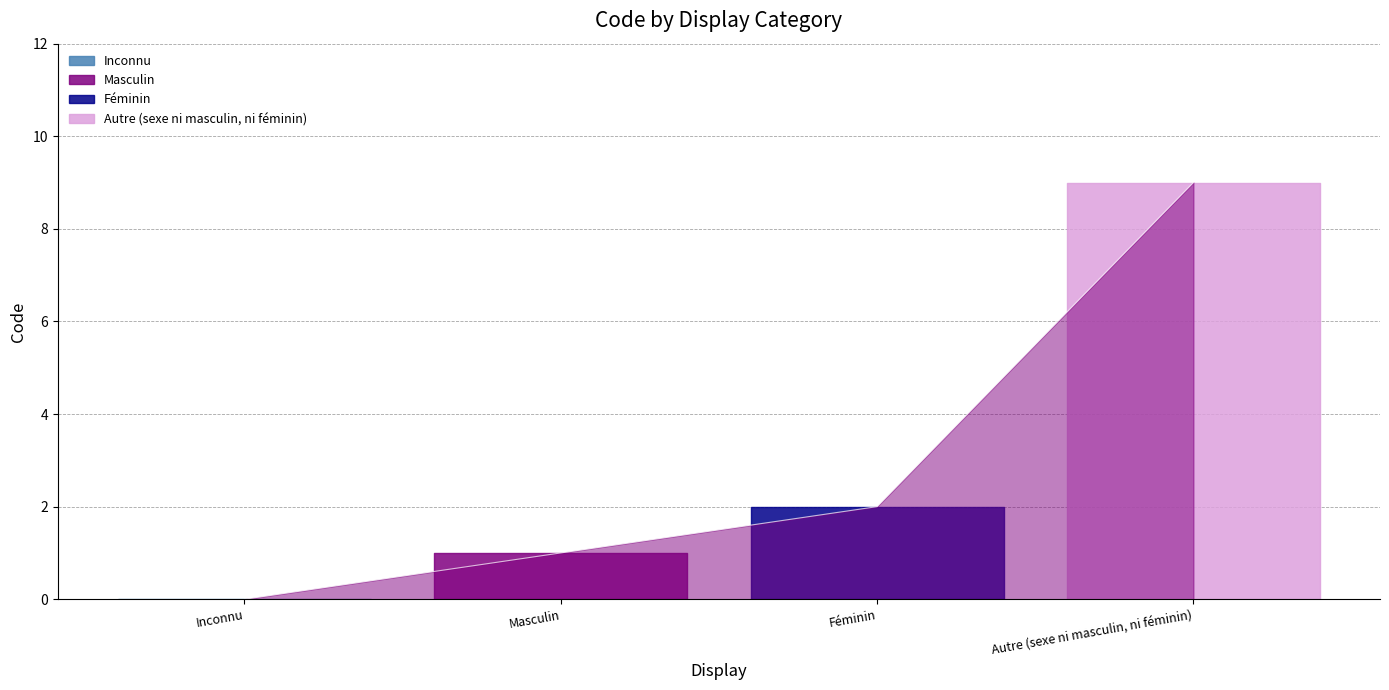

Does the chart display data point markers on the line(s)?

No